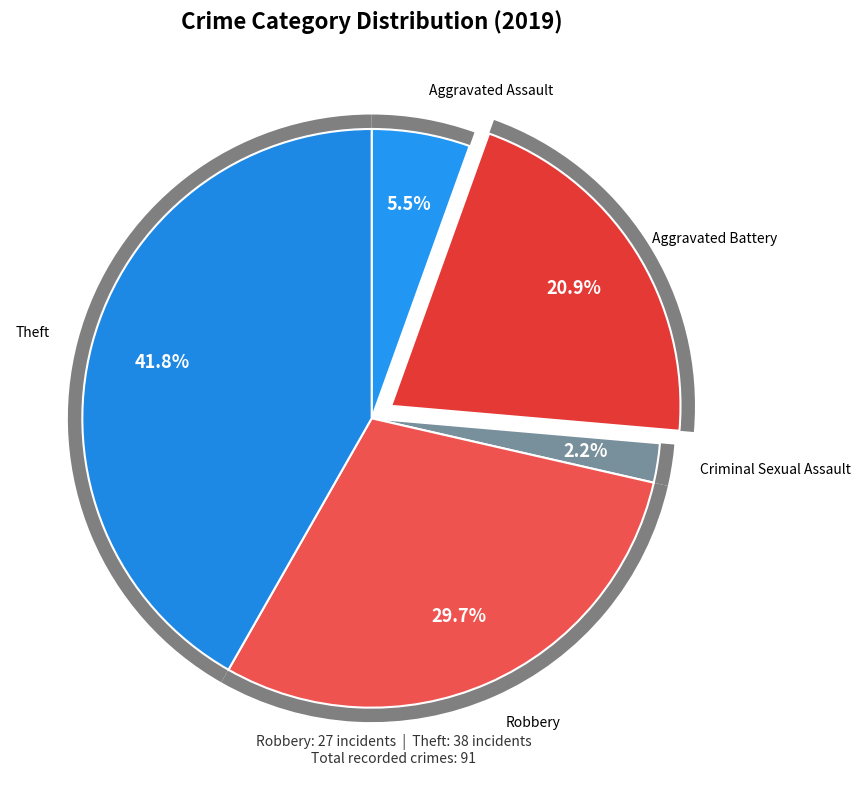

Is there a majority slice in this chart?

No